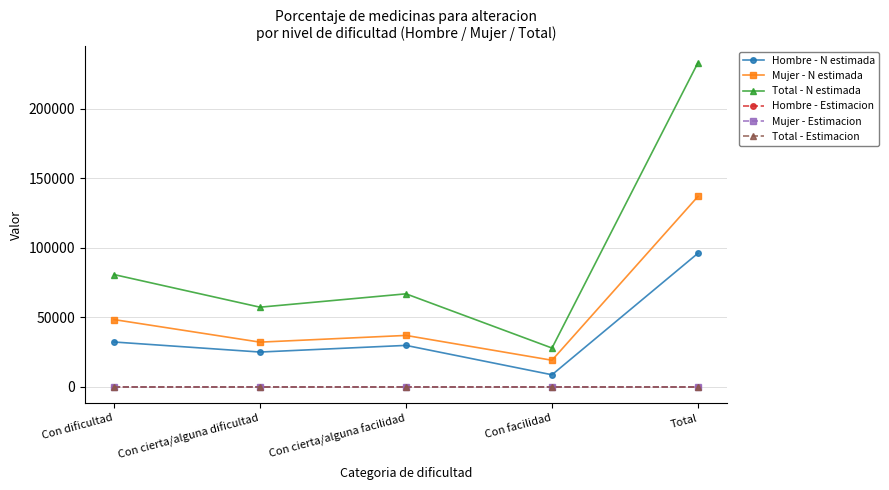

Between Con dificultad and Total, which series saw the biggest shift?

Total - N estimada